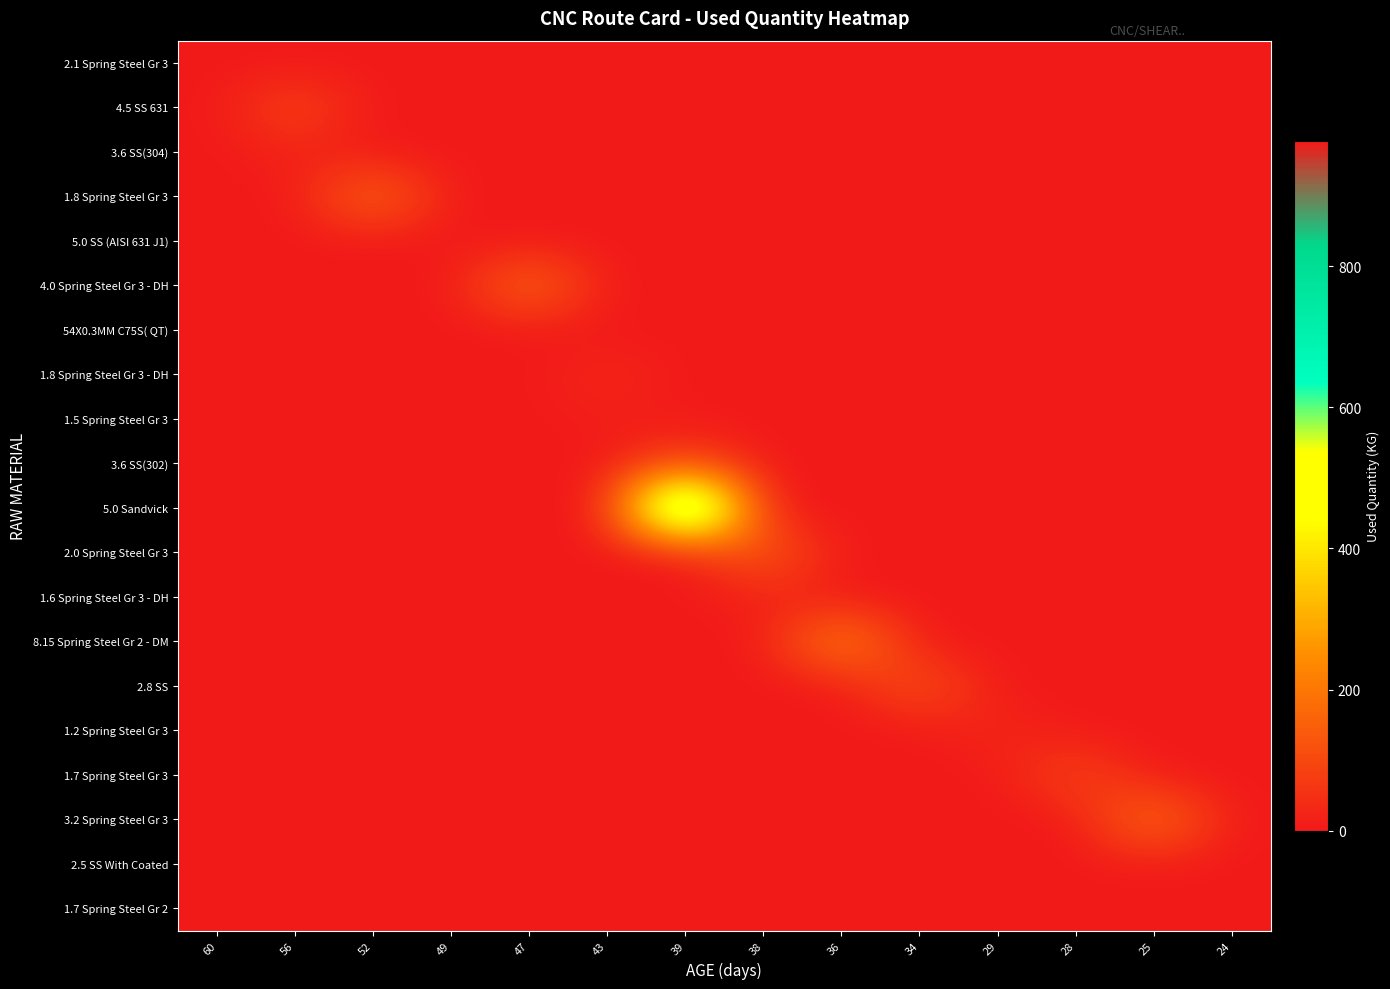

Which series has the largest range (max minus min)?

5.0 Sandvick